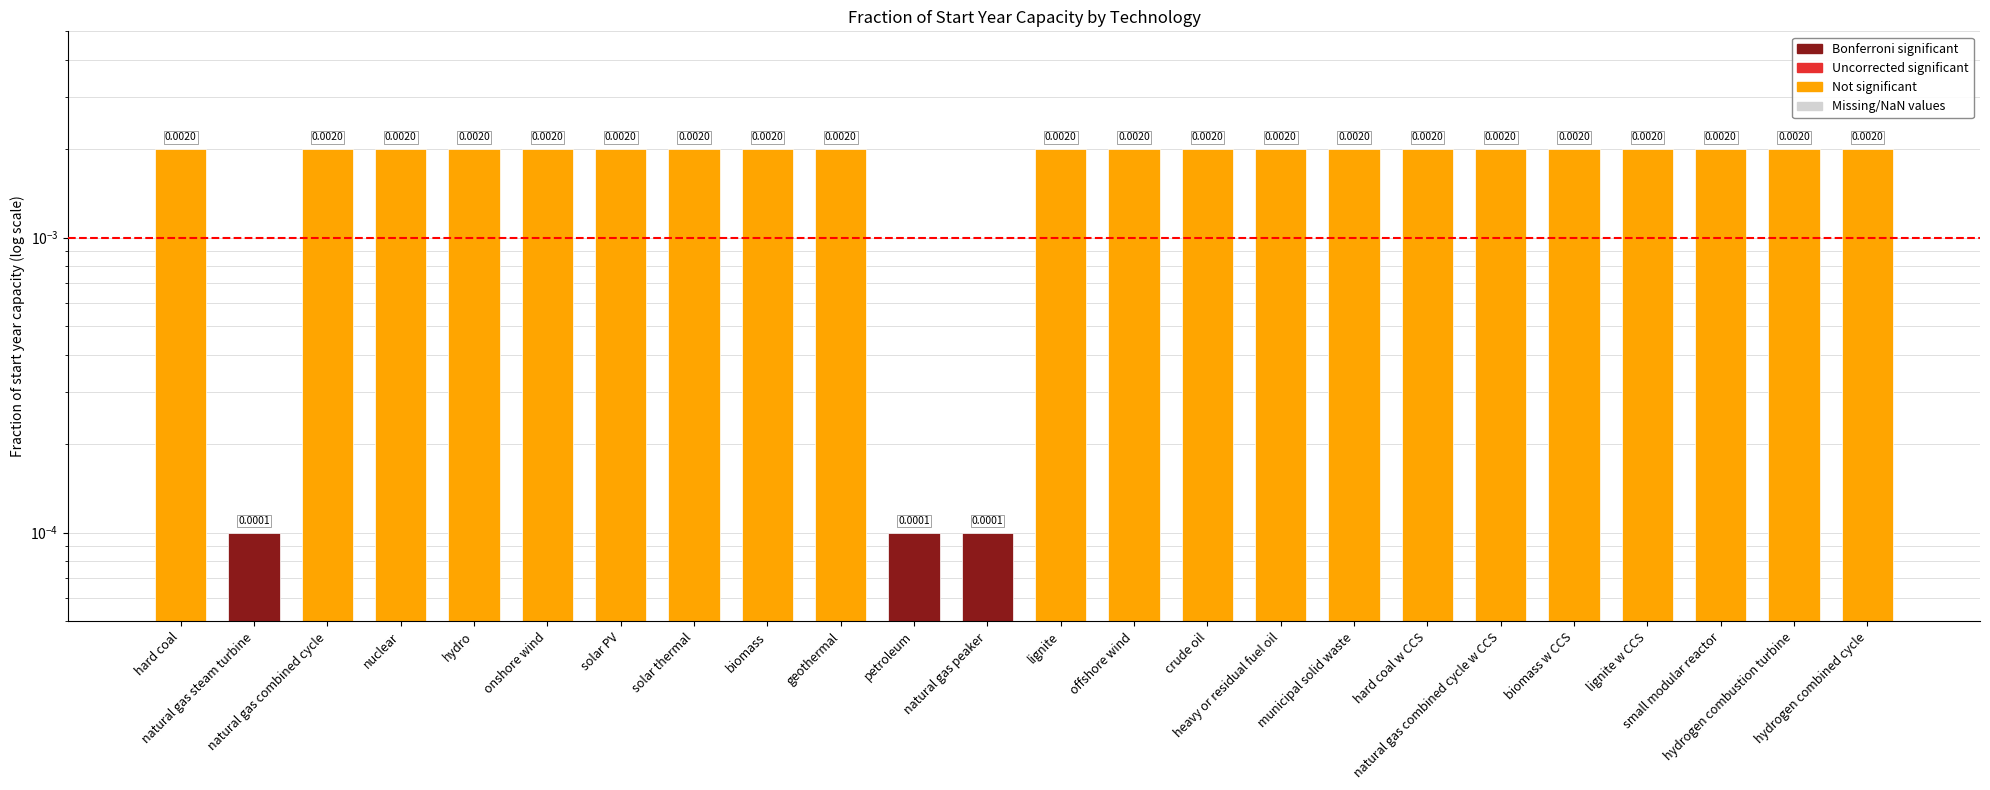

How many data points does each series have?

24